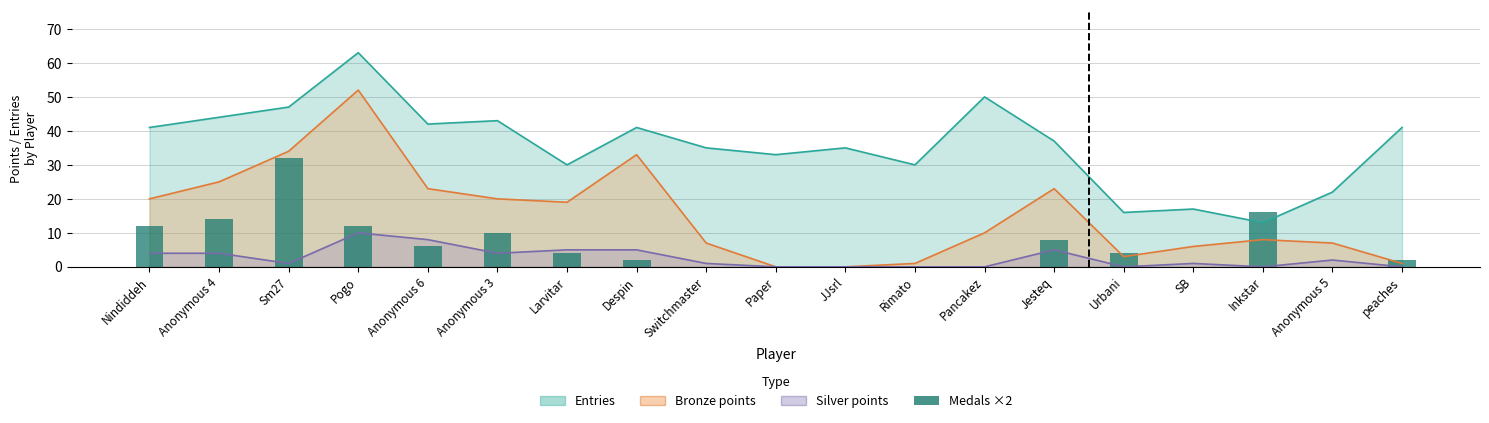

How many values are above zero?

12